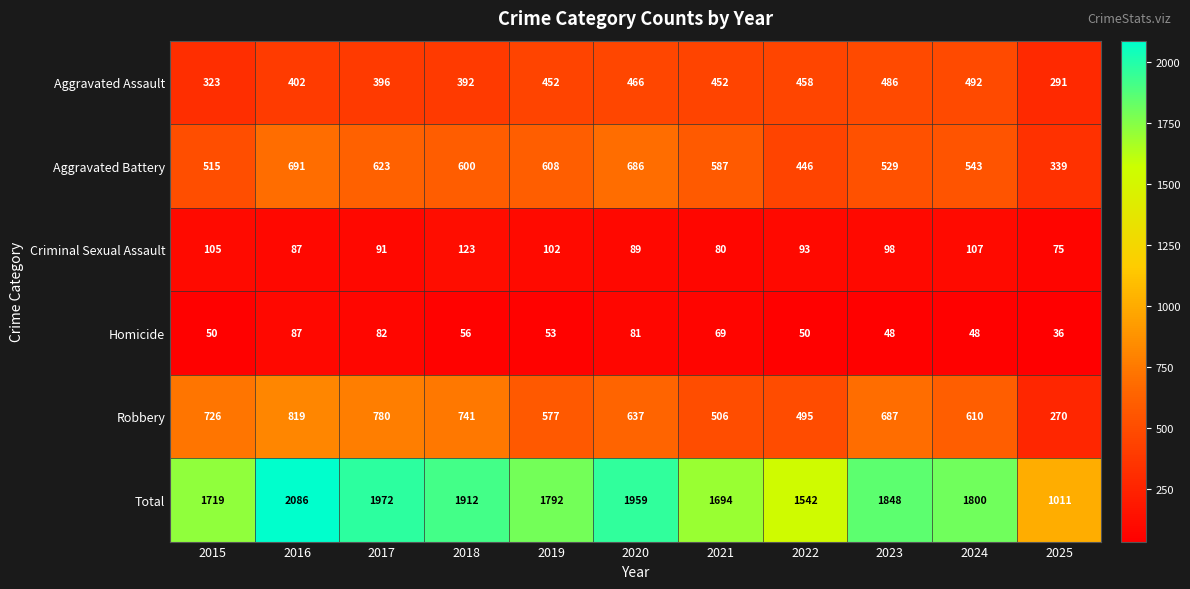

List the labels in order of Robbery value, smallest first.

2025, 2022, 2021, 2019, 2024, 2020, 2023, 2015, 2018, 2017, 2016